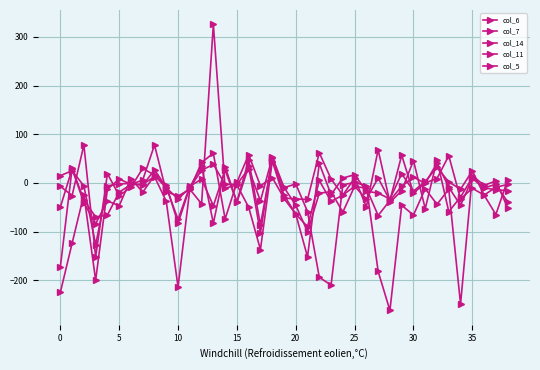

Does the chart have visible grid lines?

Yes